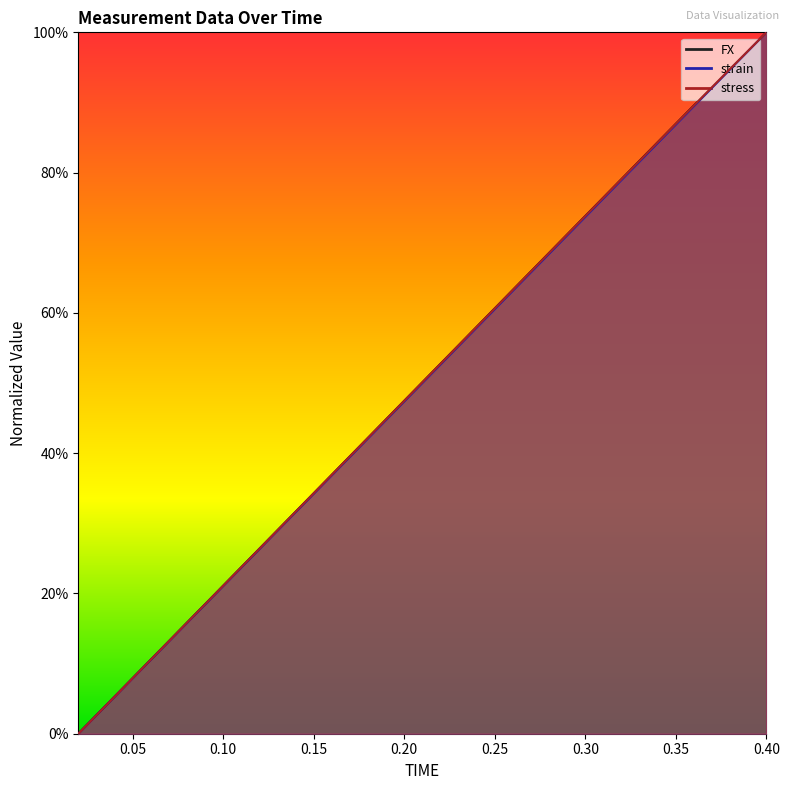

At which label is strain closest to 0?

0.02